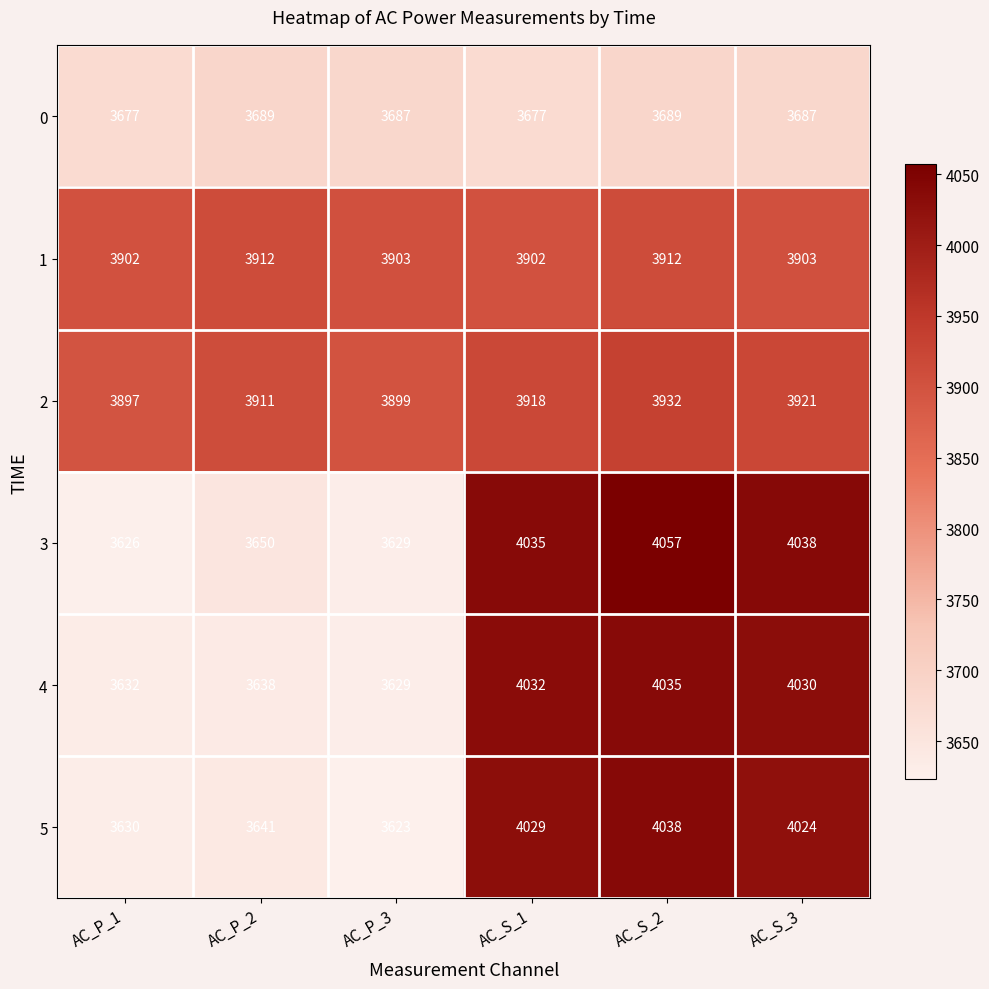

What is the difference between the highest and lowest values at AC_P_3?

280